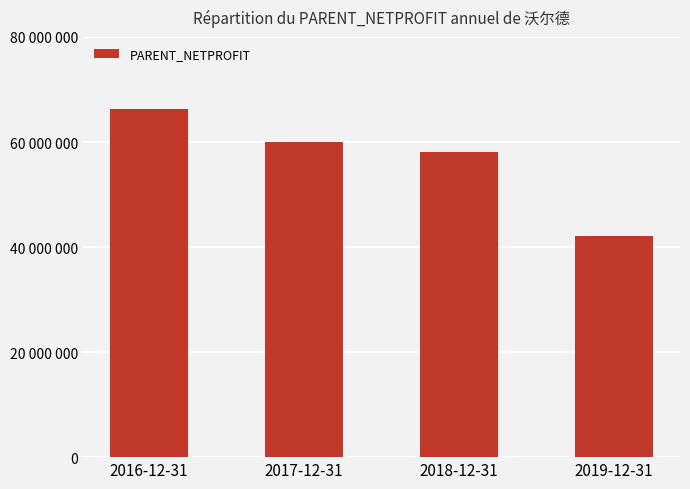

Where is the data nearest to the value 54192389?

2018-12-31